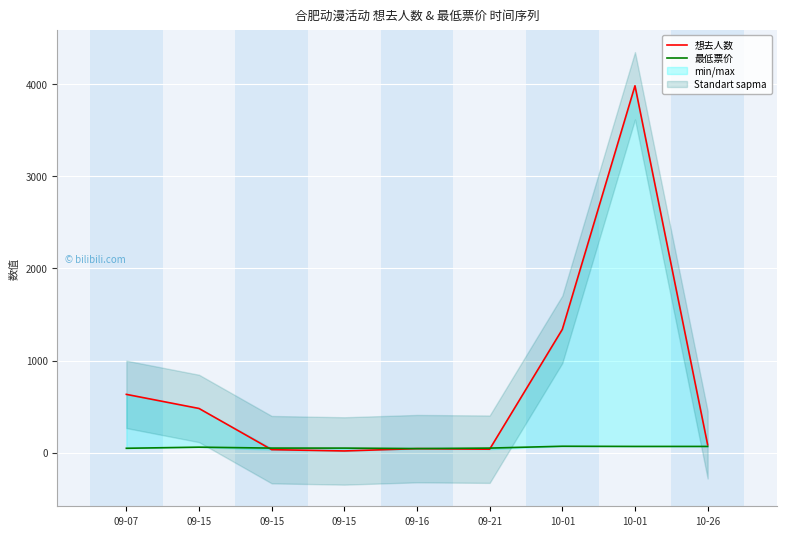

The 想去人数 series shows 1338 at 10-01. True or false?

True